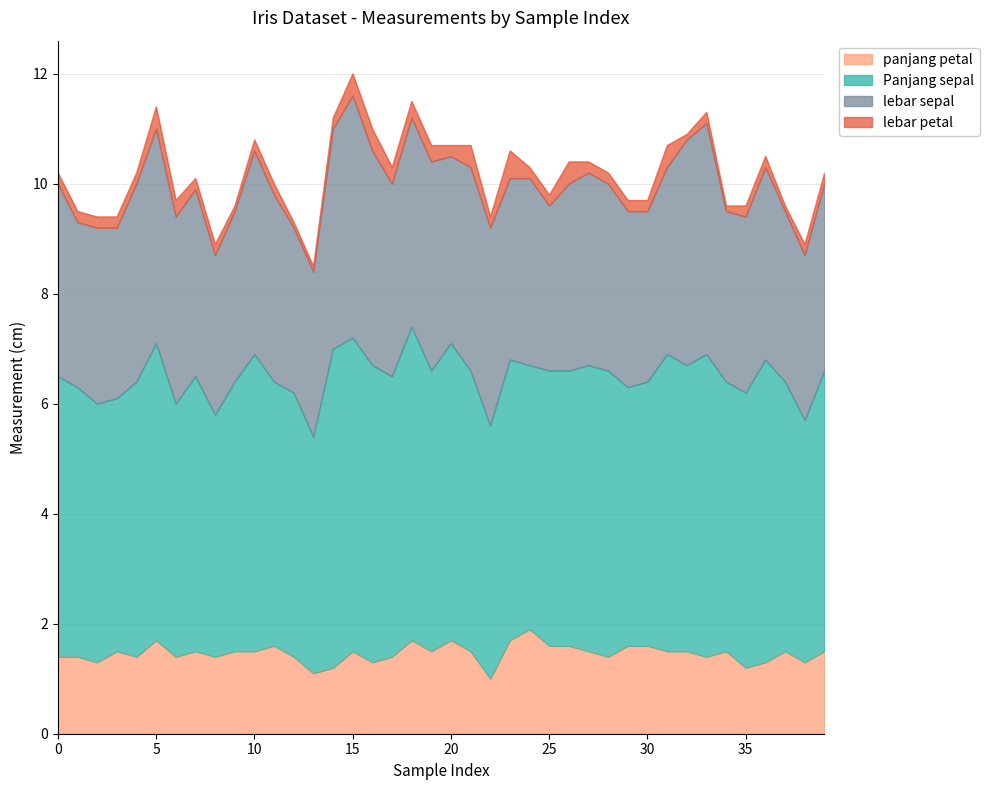

Reading left to right, what are all the values shown in this chart?

panjang petal: 0=1.4	1=1.4	2=1.3	3=1.5	4=1.4	5=1.7	6=1.4	7=1.5	8=1.4	9=1.5	10=1.5	11=1.6	12=1.4	13=1.1	14=1.2	15=1.5	16=1.3	17=1.4	18=1.7	19=1.5	20=1.7	21=1.5	22=1.0	23=1.7	24=1.9	25=1.6	26=1.6	27=1.5	28=1.4	29=1.6	30=1.6	31=1.5	32=1.5	33=1.4	34=1.5	35=1.2	36=1.3	37=1.5	38=1.3	39=1.5
Panjang sepal: 0=5.1	1=4.9	2=4.7	3=4.6	4=5.0	5=5.4	6=4.6	7=5.0	8=4.4	9=4.9	10=5.4	11=4.8	12=4.8	13=4.3	14=5.8	15=5.7	16=5.4	17=5.1	18=5.7	19=5.1	20=5.4	21=5.1	22=4.6	23=5.1	24=4.8	25=5.0	26=5.0	27=5.2	28=5.2	29=4.7	30=4.8	31=5.4	32=5.2	33=5.5	34=4.9	35=5.0	36=5.5	37=4.9	38=4.4	39=5.1
lebar sepal: 0=3.5	1=3.0	2=3.2	3=3.1	4=3.6	5=3.9	6=3.4	7=3.4	8=2.9	9=3.1	10=3.7	11=3.4	12=3.0	13=3.0	14=4.0	15=4.4	16=3.9	17=3.5	18=3.8	19=3.8	20=3.4	21=3.7	22=3.6	23=3.3	24=3.4	25=3.0	26=3.4	27=3.5	28=3.4	29=3.2	30=3.1	31=3.4	32=4.1	33=4.2	34=3.1	35=3.2	36=3.5	37=3.1	38=3.0	39=3.4
lebar petal: 0=0.2	1=0.2	2=0.2	3=0.2	4=0.2	5=0.4	6=0.3	7=0.2	8=0.2	9=0.1	10=0.2	11=0.2	12=0.1	13=0.1	14=0.2	15=0.4	16=0.4	17=0.3	18=0.3	19=0.3	20=0.2	21=0.4	22=0.2	23=0.5	24=0.2	25=0.2	26=0.4	27=0.2	28=0.2	29=0.2	30=0.2	31=0.4	32=0.1	33=0.2	34=0.1	35=0.2	36=0.2	37=0.1	38=0.2	39=0.2